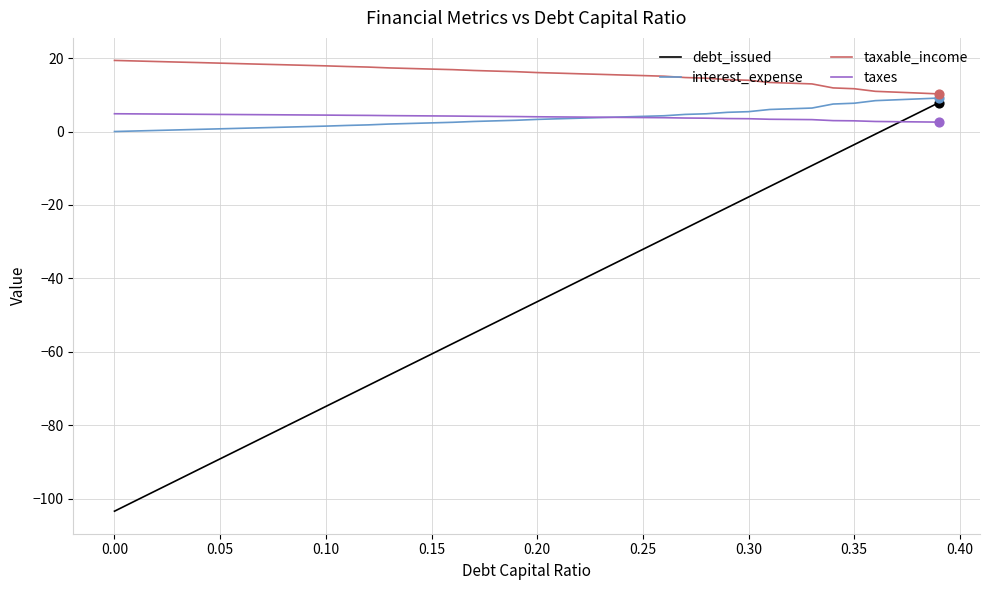

Which series has the largest total across all categories?

taxable_income